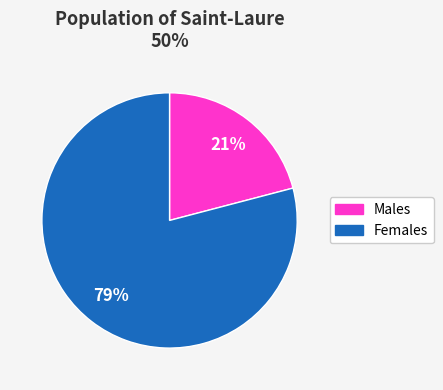

How many slices are in this pie chart?

2